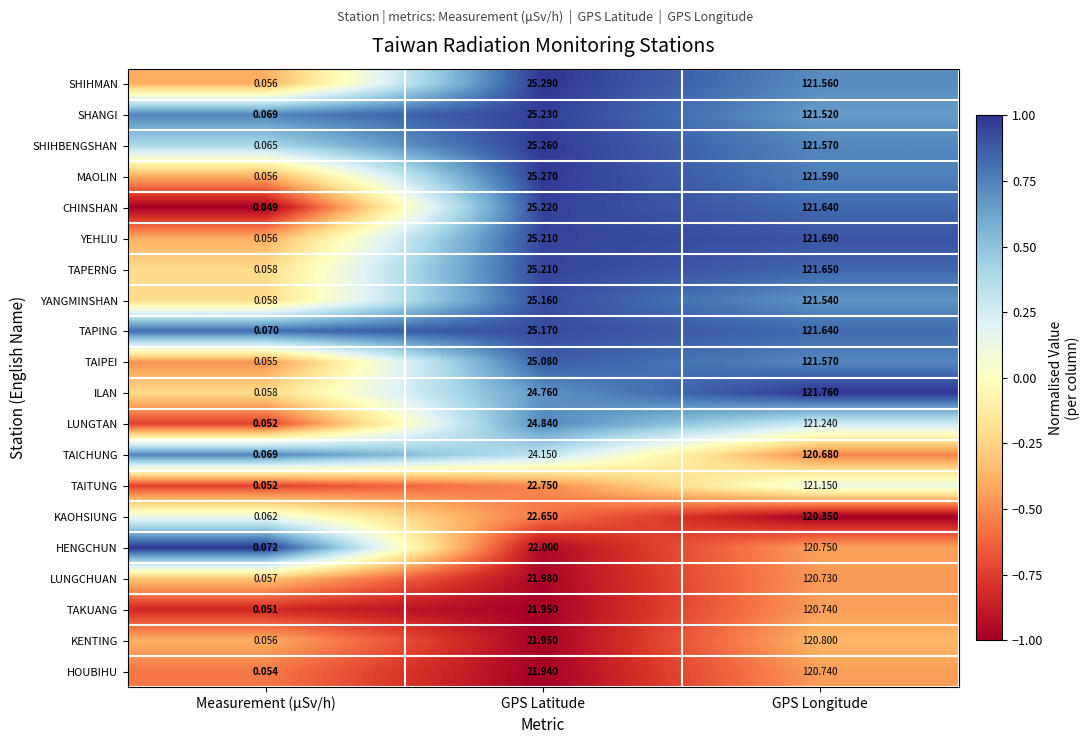

How many values in the TAKUANG series exceed 21?

2